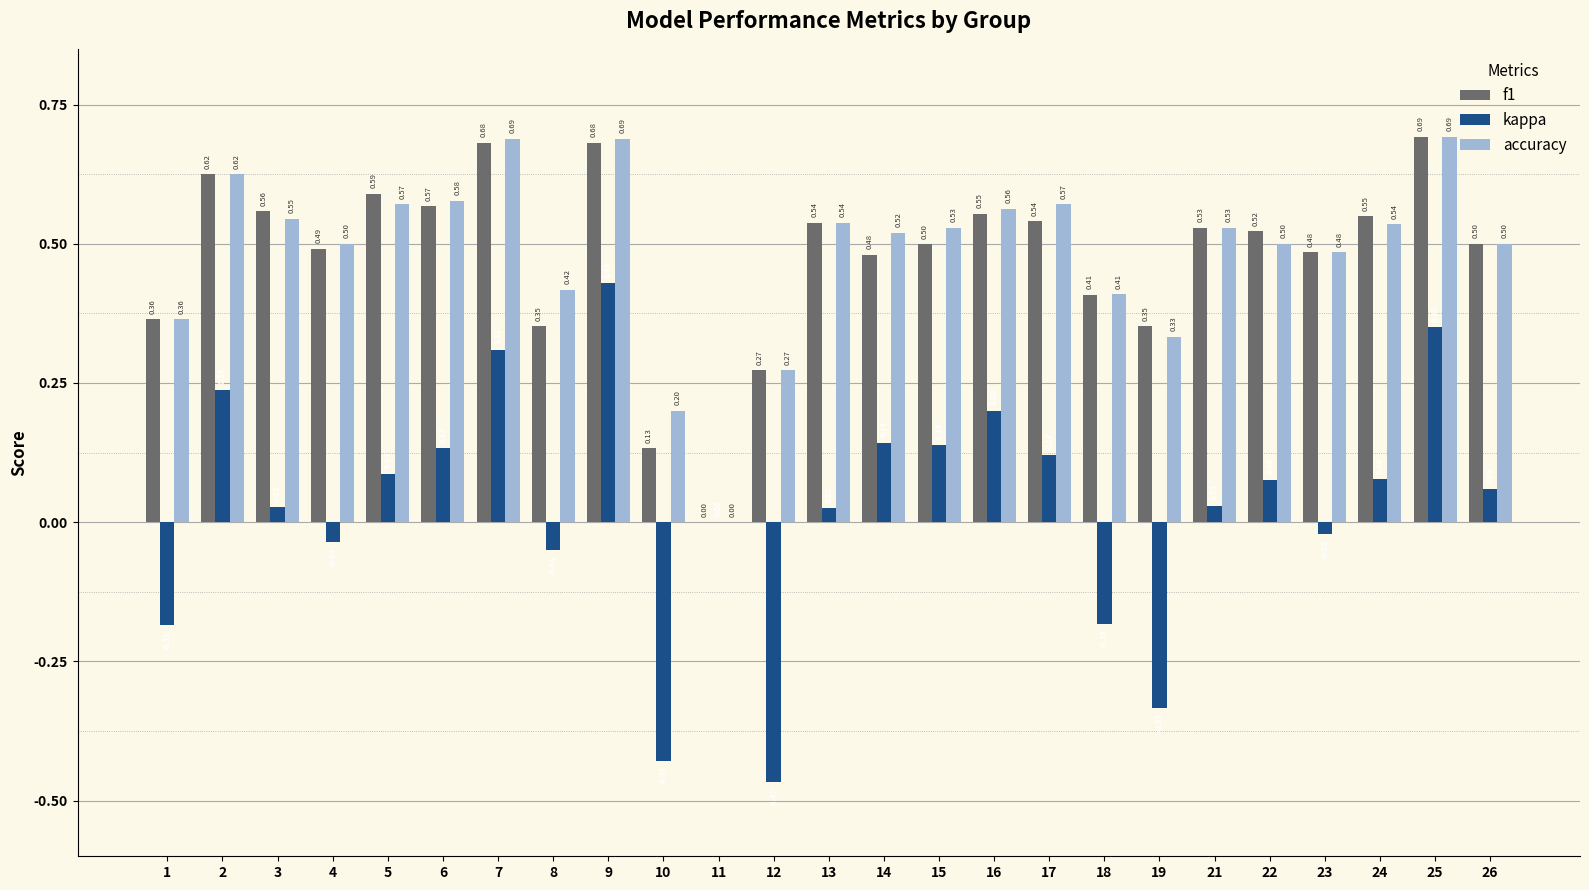

Is the value of kappa at 22 greater than the value of f1 at 19?

No